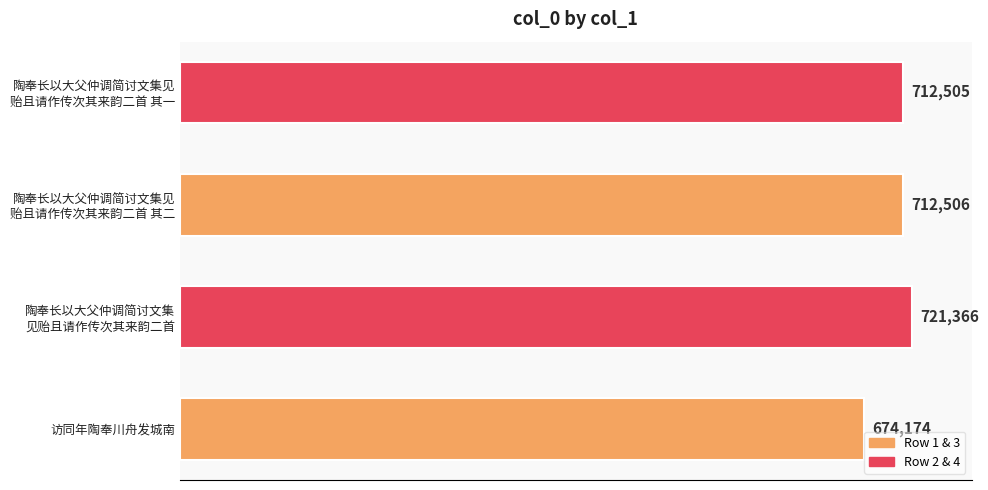

Is it true that the value at 访同年陶奉川舟发城南 is 178923?

False